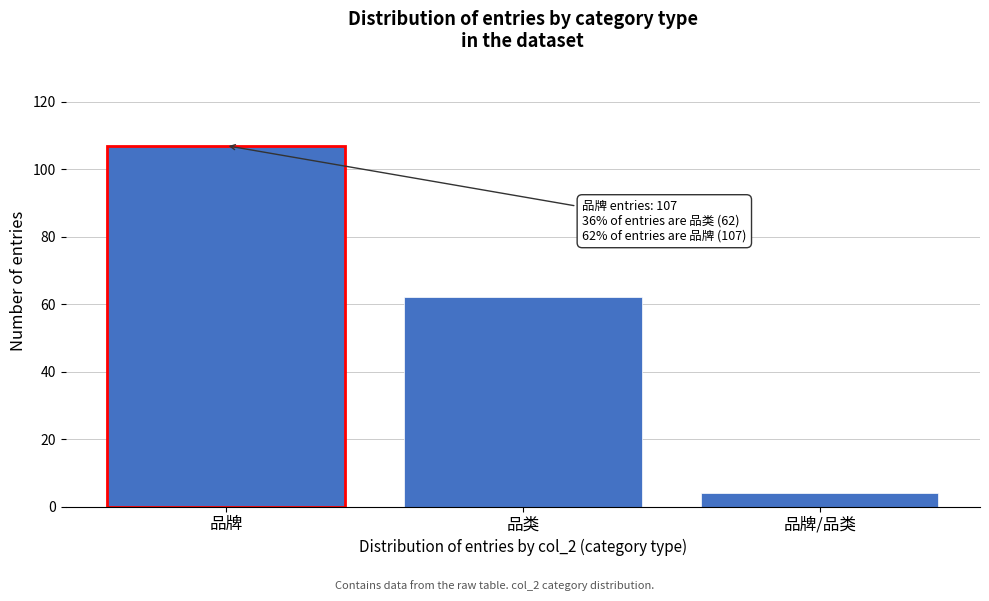

Reading left to right, list all the values displayed in this chart.

品牌=107	品类=62	品牌/品类=4